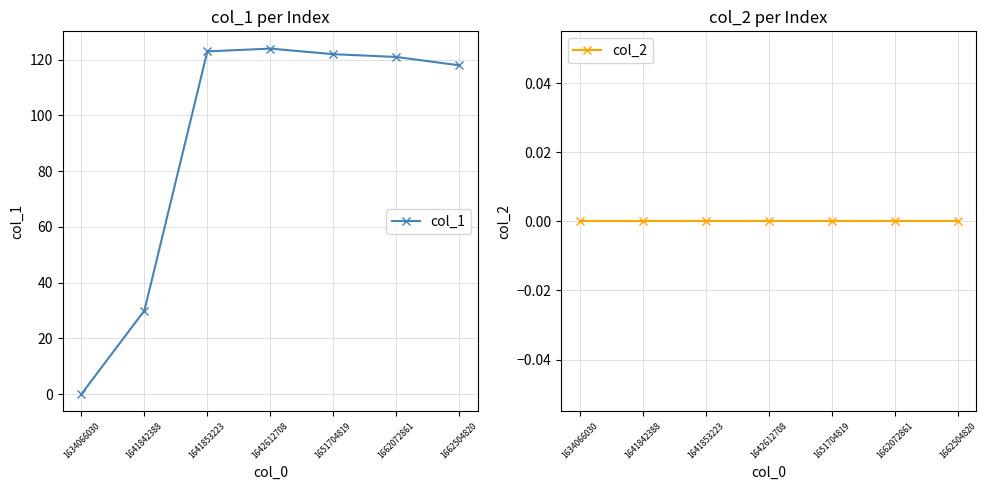

Rank the series by their average value, from lowest to highest.

col_2, col_1